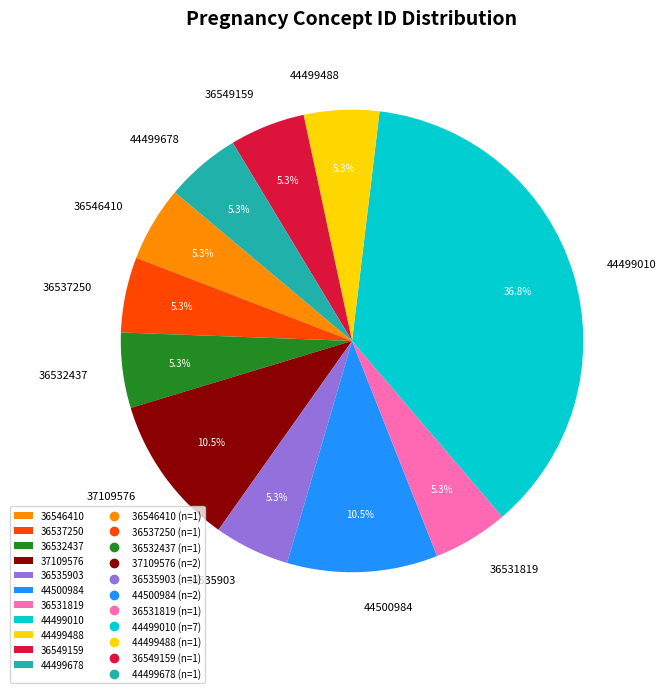

Combined, do 44500984 and 44499488 account for over 50%?

No